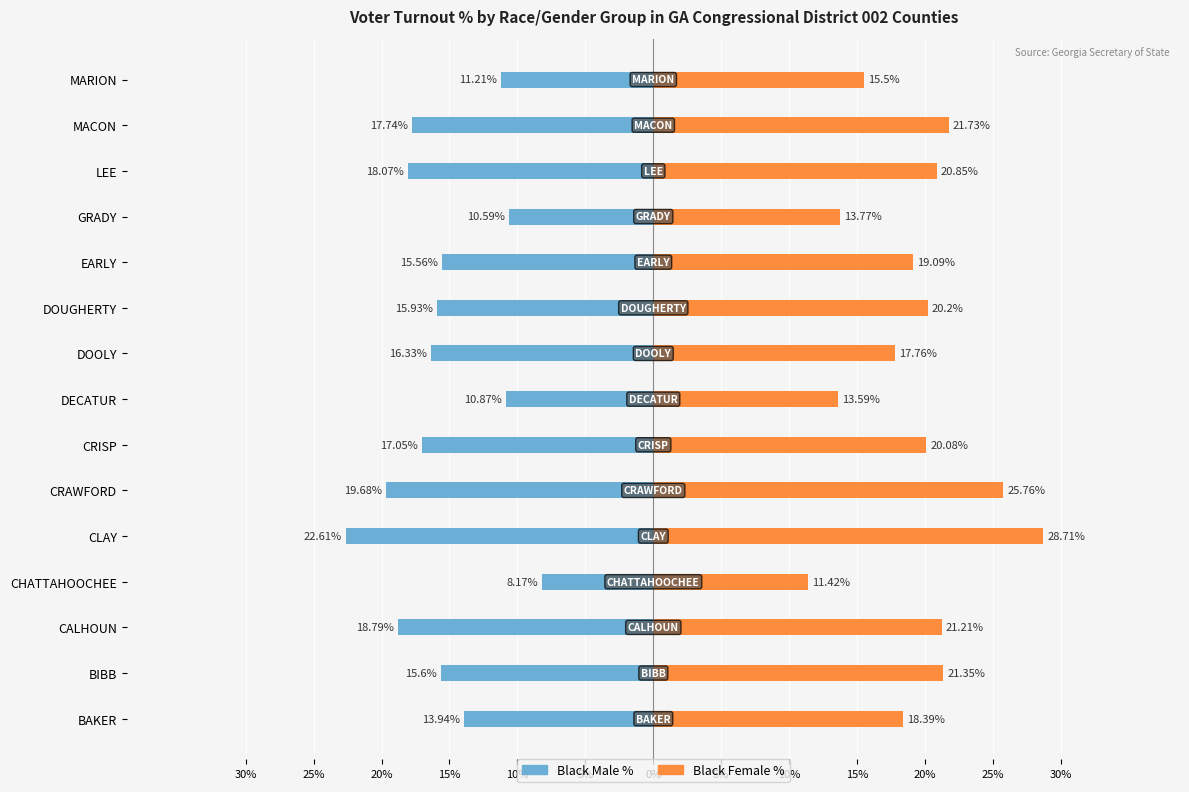

At how many categories does at least one series exceed -15?

15